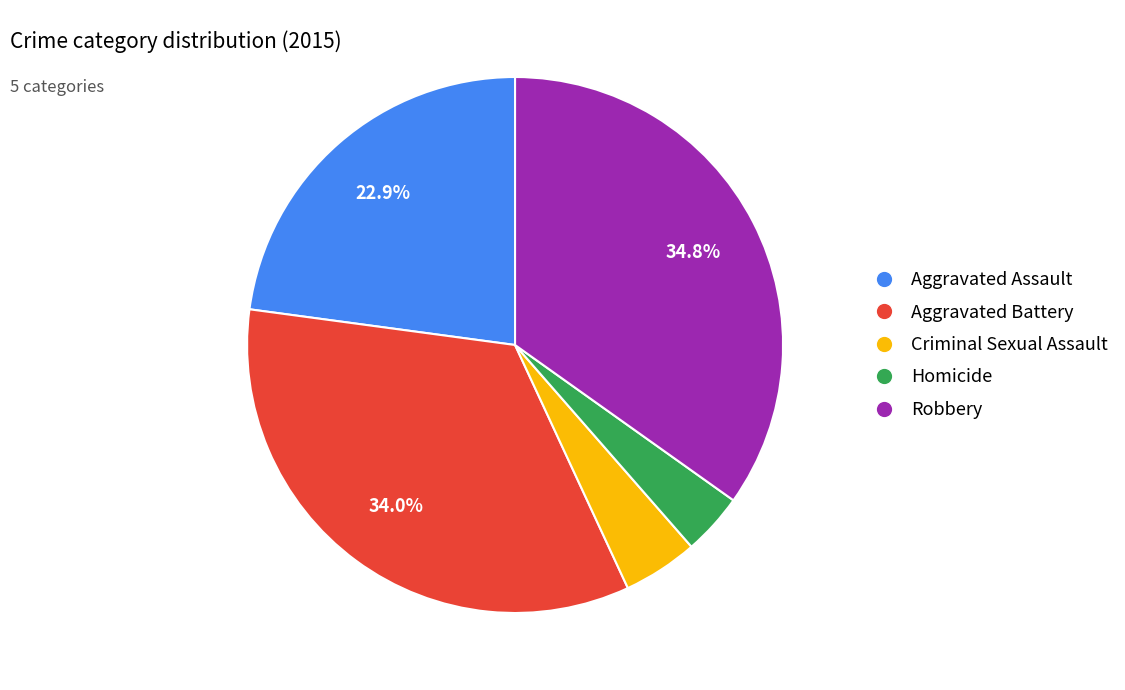

What is the ratio of the value at Criminal Sexual Assault to the value at Robbery?

0.1